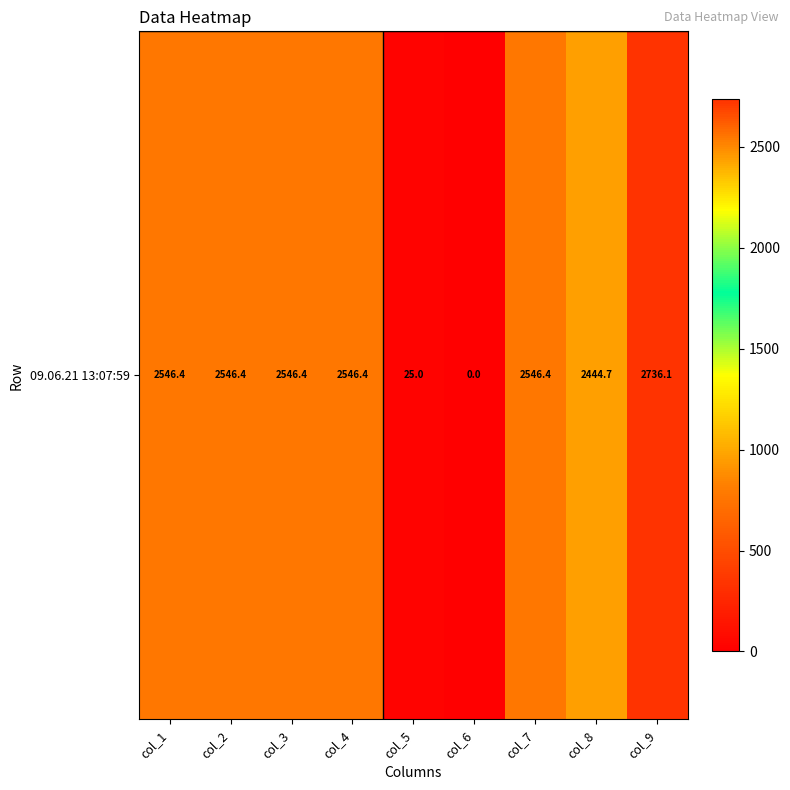

Rank the categories by value from highest to lowest.

col_9, col_1, col_2, col_3, col_4, col_7, col_8, col_5, col_6